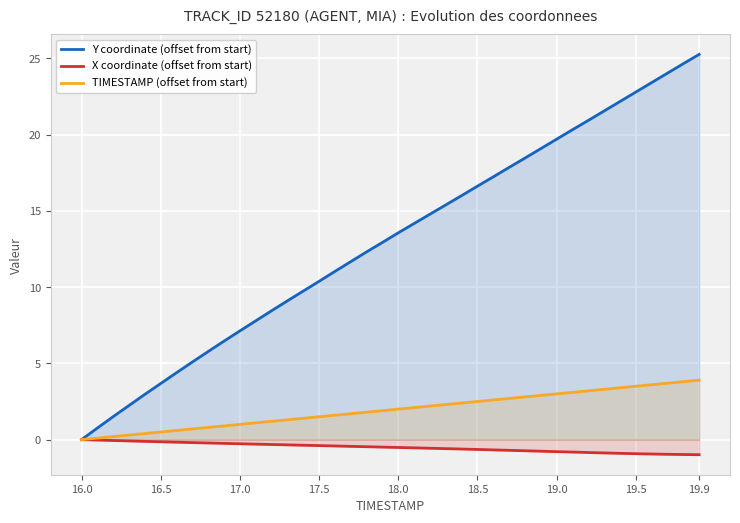

Which series has the largest total across all categories?

Y coordinate (offset from start)